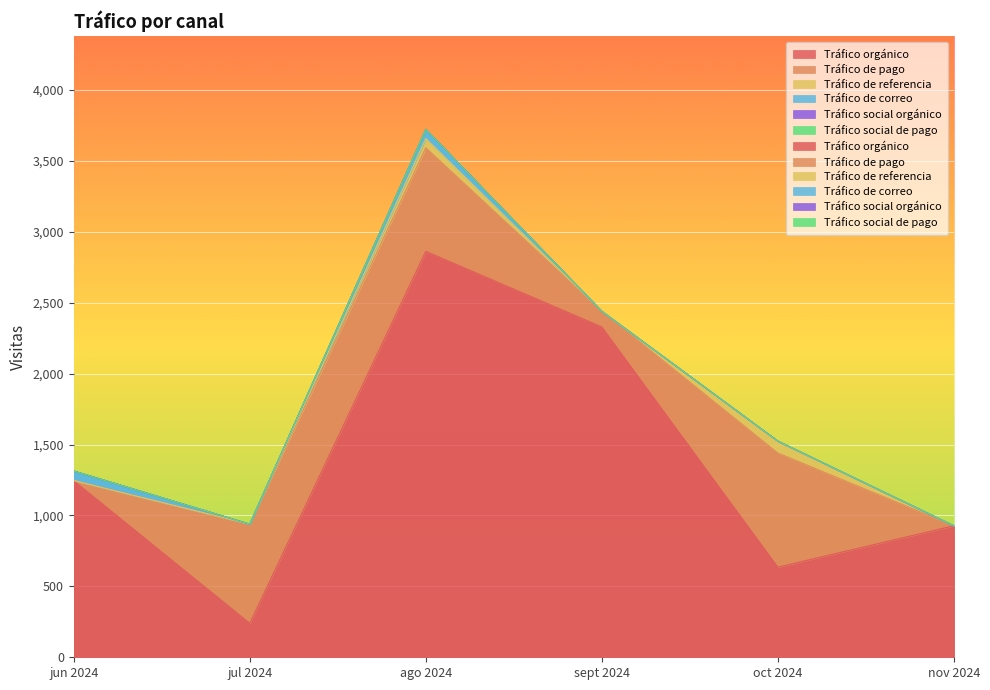

Reading left to right, what are all the values shown in this chart?

Tráfico orgánico: jun 2024=1245	jul 2024=239	ago 2024=2862	sept 2024=2329	oct 2024=635	nov 2024=927
Tráfico de pago: jun 2024=1	jul 2024=699	ago 2024=730	sept 2024=110	oct 2024=805	nov 2024=0
Tráfico de referencia: jun 2024=0	jul 2024=0	ago 2024=65	sept 2024=0	oct 2024=84	nov 2024=0
Tráfico de correo: jun 2024=67	jul 2024=0	ago 2024=65	sept 2024=0	oct 2024=0	nov 2024=0
Tráfico social orgánico: jun 2024=0	jul 2024=0	ago 2024=0	sept 2024=0	oct 2024=0	nov 2024=0
Tráfico social de pago: jun 2024=0	jul 2024=0	ago 2024=0	sept 2024=0	oct 2024=0	nov 2024=0